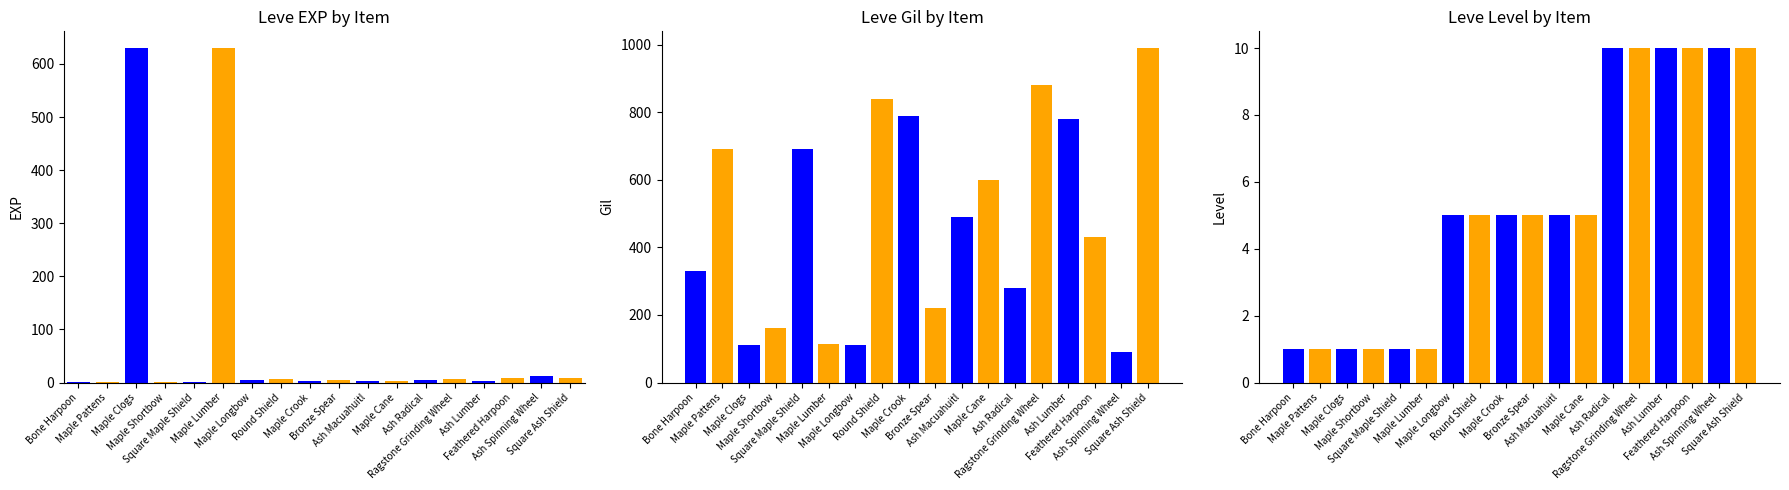

True or false: the data shows 23 at Ash Spinning Wheel.

False